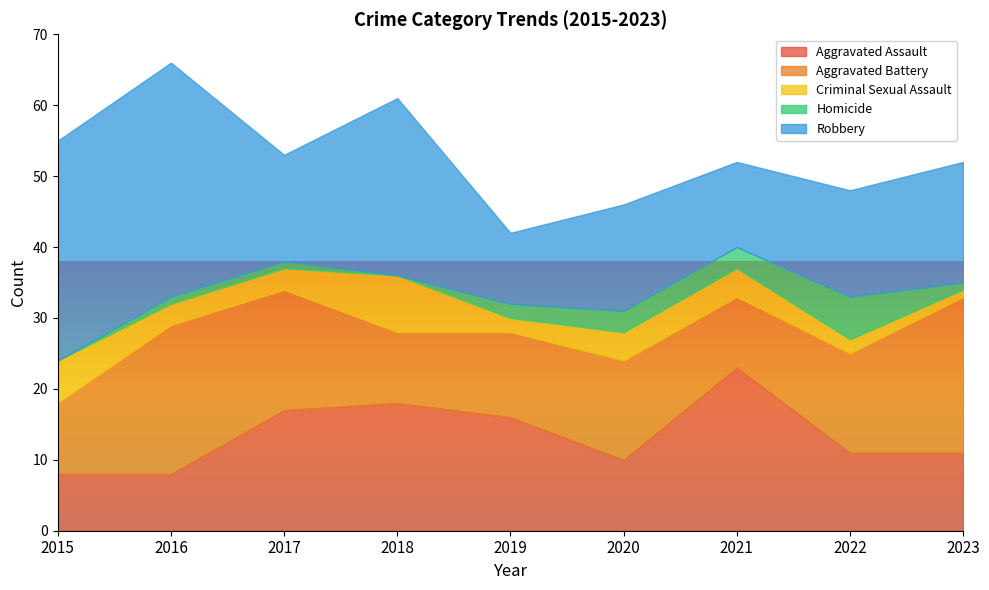

What is the value of the Aggravated Battery point at the 7th from the left?

10